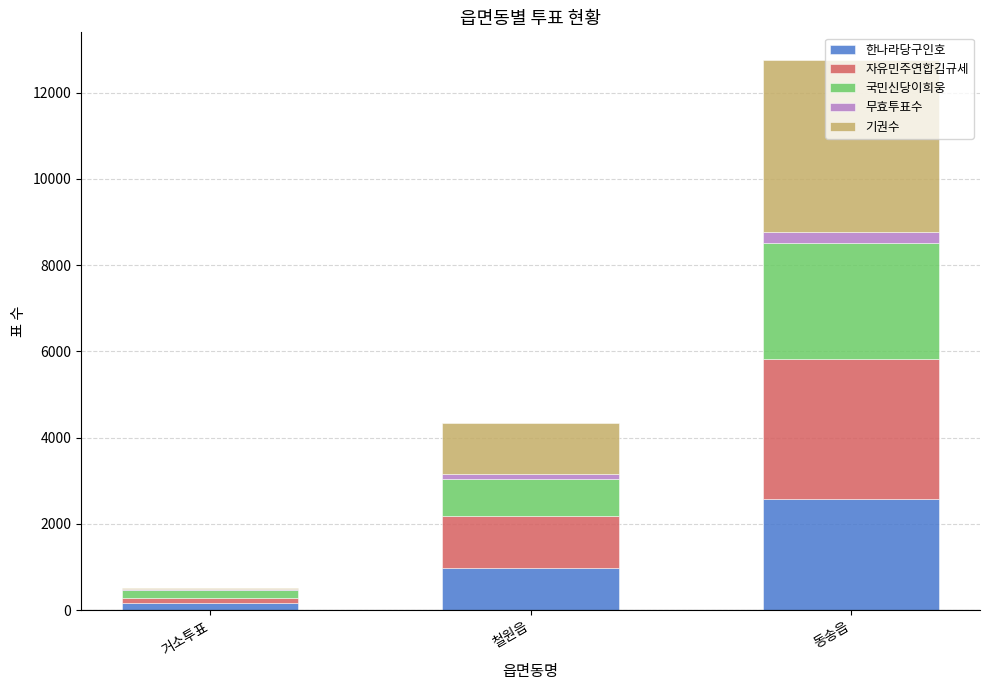

The value of 한나라당구인호 at 철원읍 is 974. True or false?

True